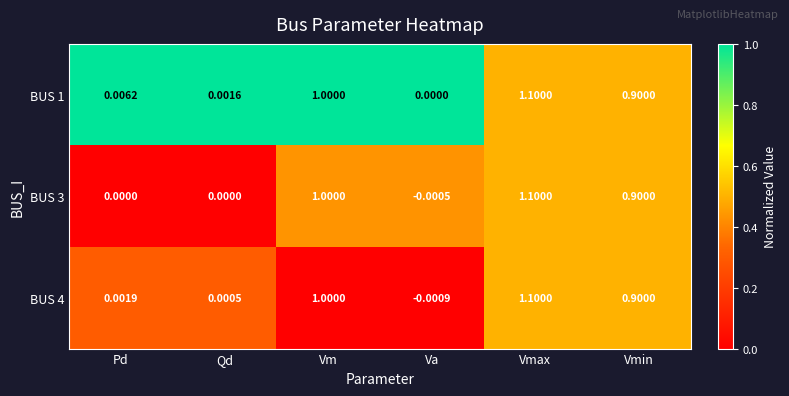

At which category is the sum across all series the highest?

Vmax